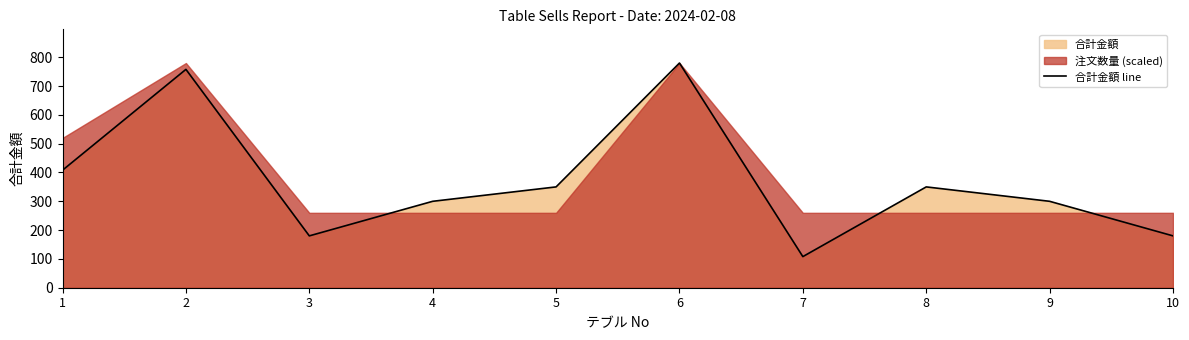

How many points are lower than both their immediate neighbors (excluding endpoints)?

2